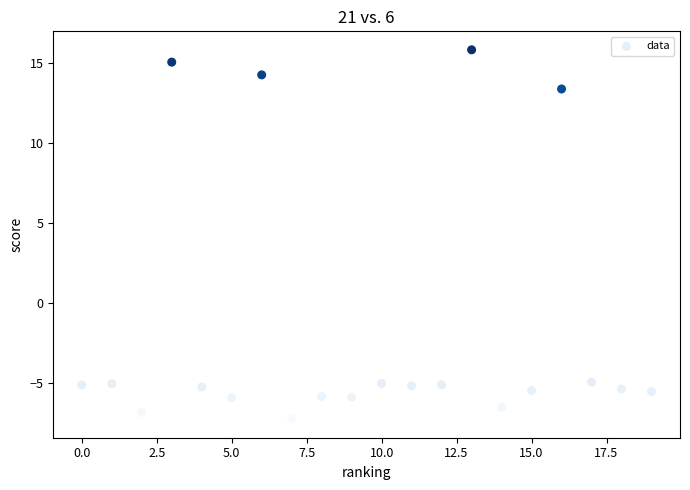

What is the range of Y values (max minus min)?

23.1